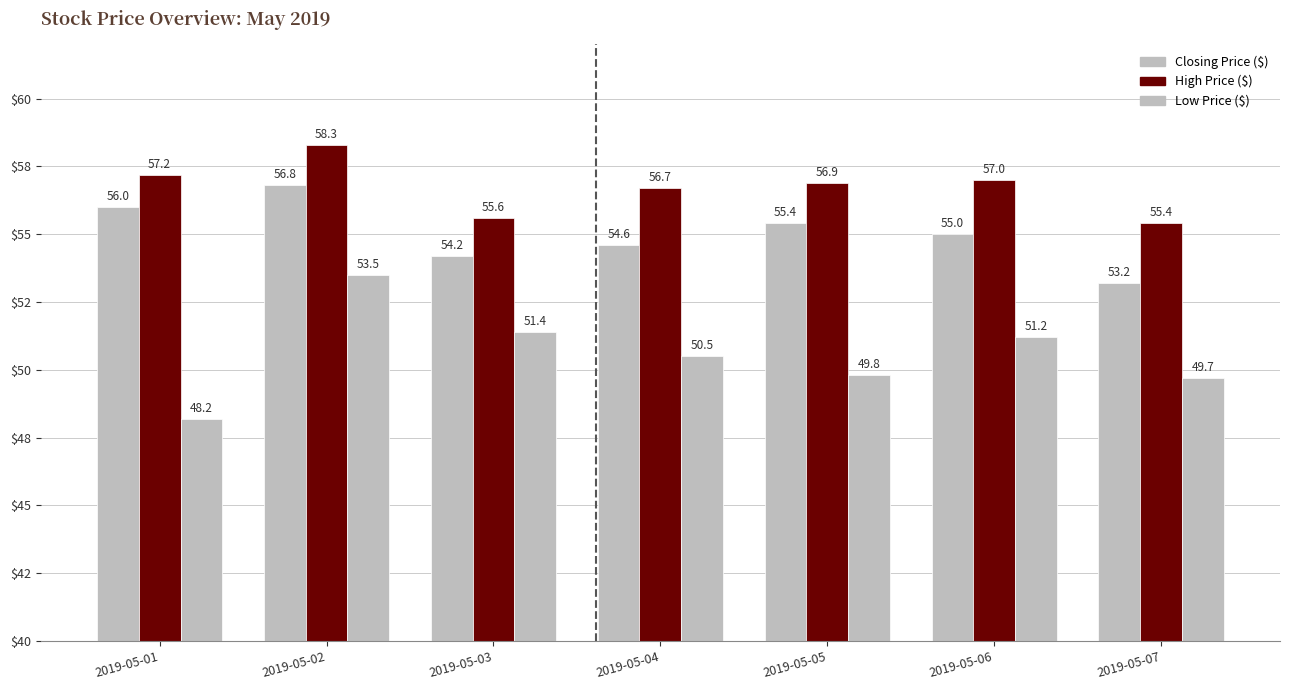

Reading left to right, list all the values displayed in this chart.

Closing Price ($): 56.0	56.8	54.2	54.6	55.4	55.0	53.2
High Price ($): 57.2	58.3	55.6	56.7	56.9	57.0	55.4
Low Price ($): 48.2	53.5	51.4	50.5	49.8	51.2	49.7